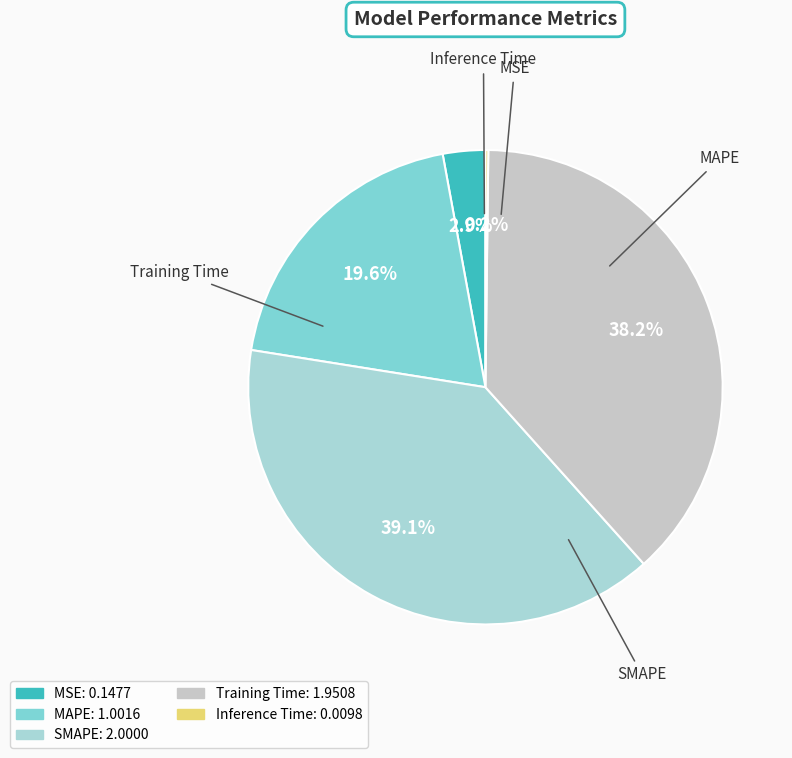

Which has a higher value, Training Time or SMAPE?

SMAPE